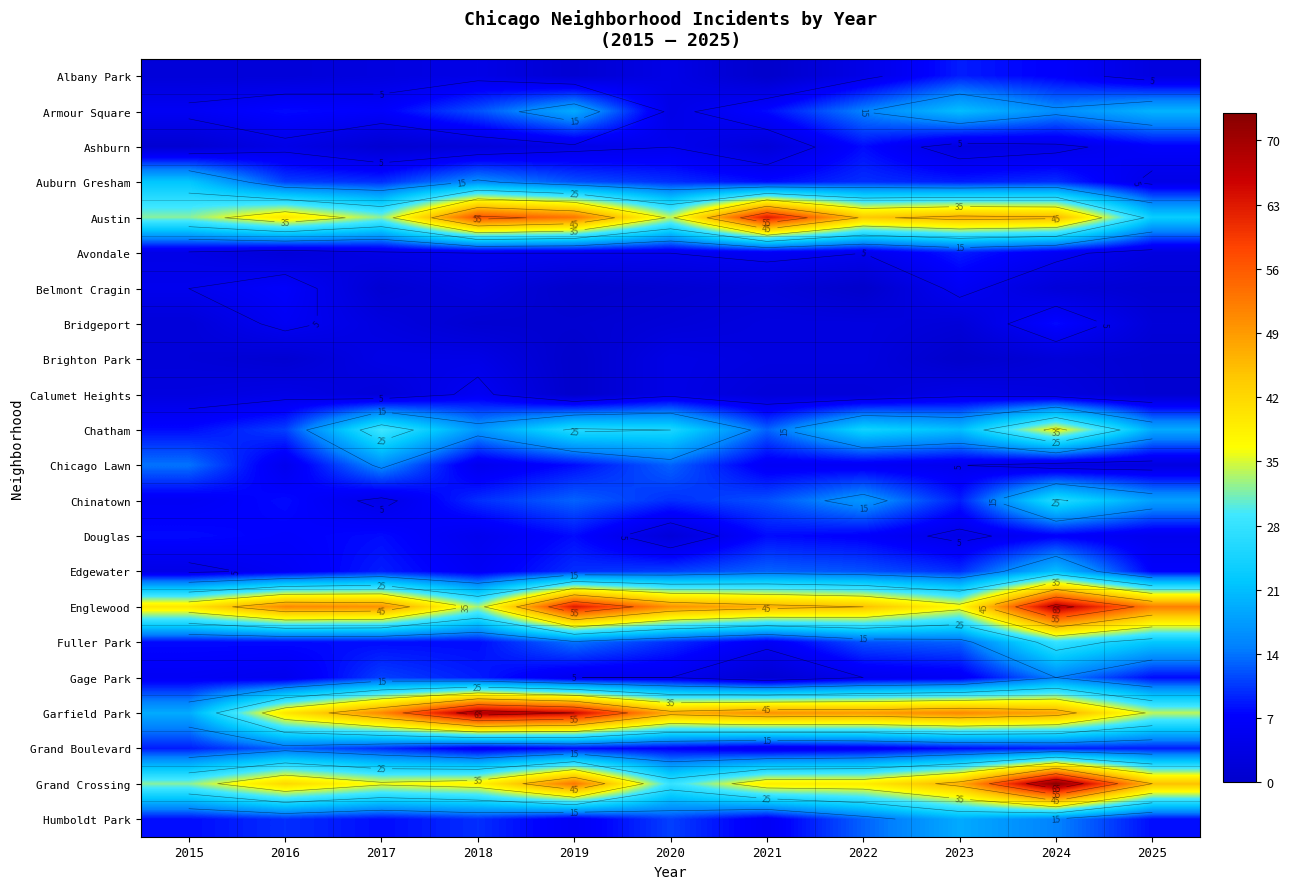

What is the total value across all series at 2022?

329